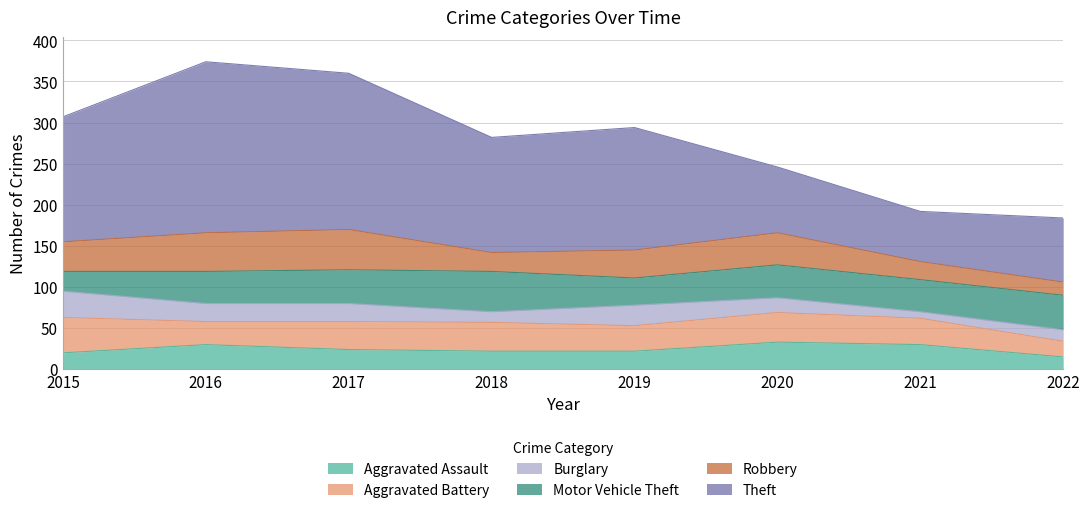

The Aggravated Assault series shows 12 at 2015. True or false?

False